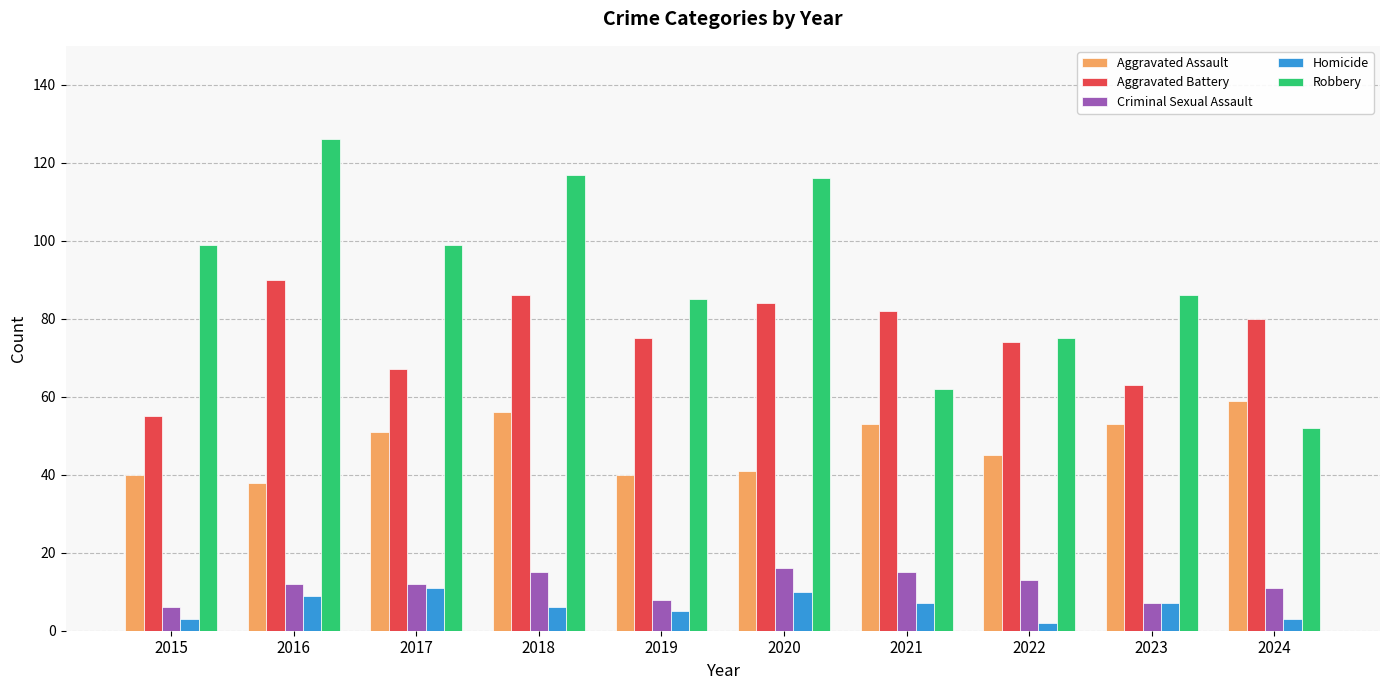

Rank the series at 2024 from highest to lowest value.

Aggravated Battery, Aggravated Assault, Robbery, Criminal Sexual Assault, Homicide